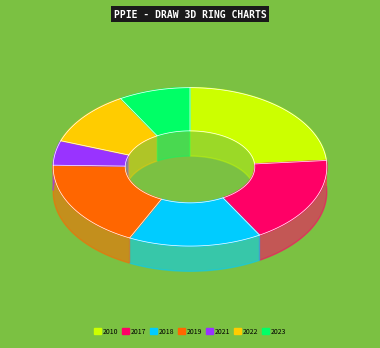

To the nearest percent, what is the combined percentage of 2019 and 2021?

23%